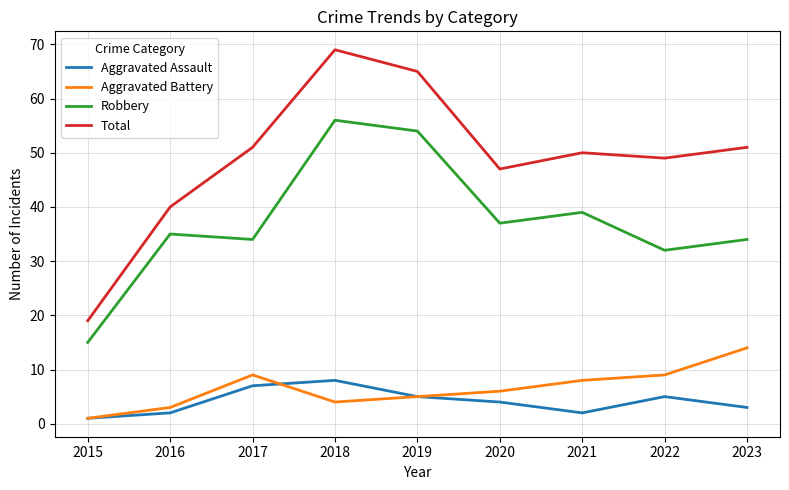

What is the difference between the highest and lowest values at 2022?

44